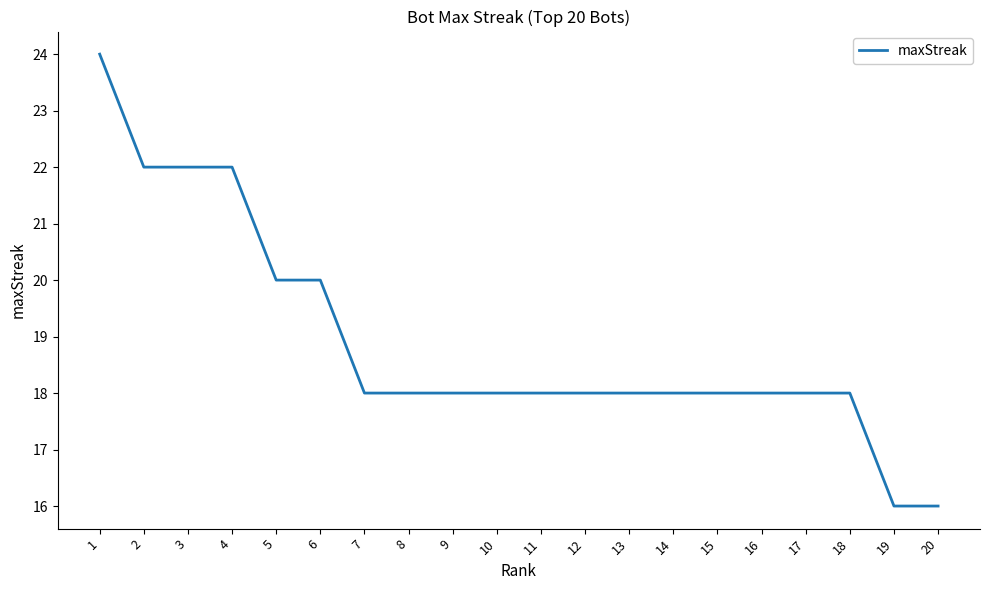

Does the chart display data point markers on the line(s)?

No